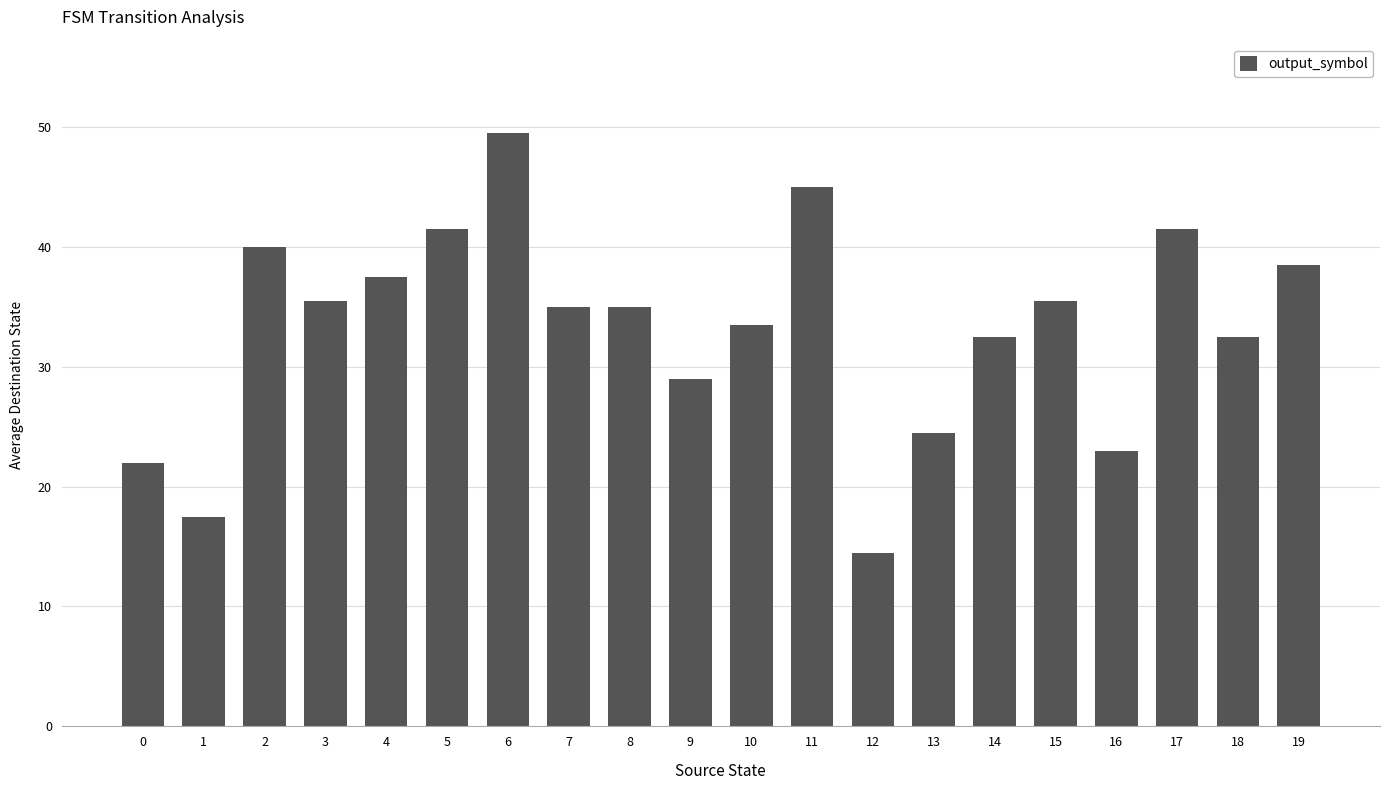

What is the smallest value displayed?

14.5